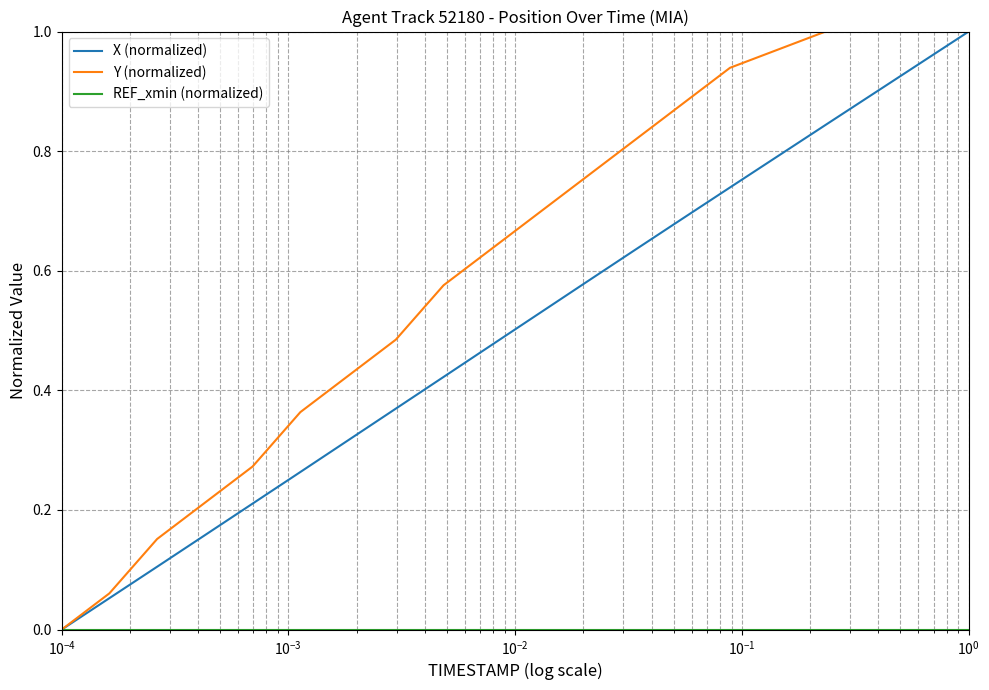

Which series has the largest total across all categories?

Y (normalized)